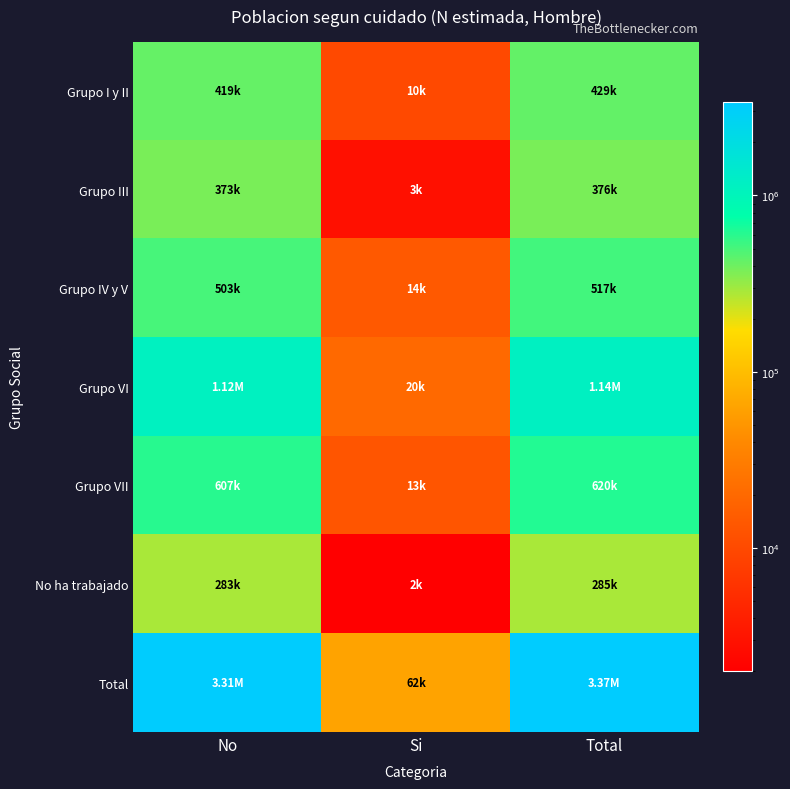

Between No and Si, which series saw the biggest shift?

Total